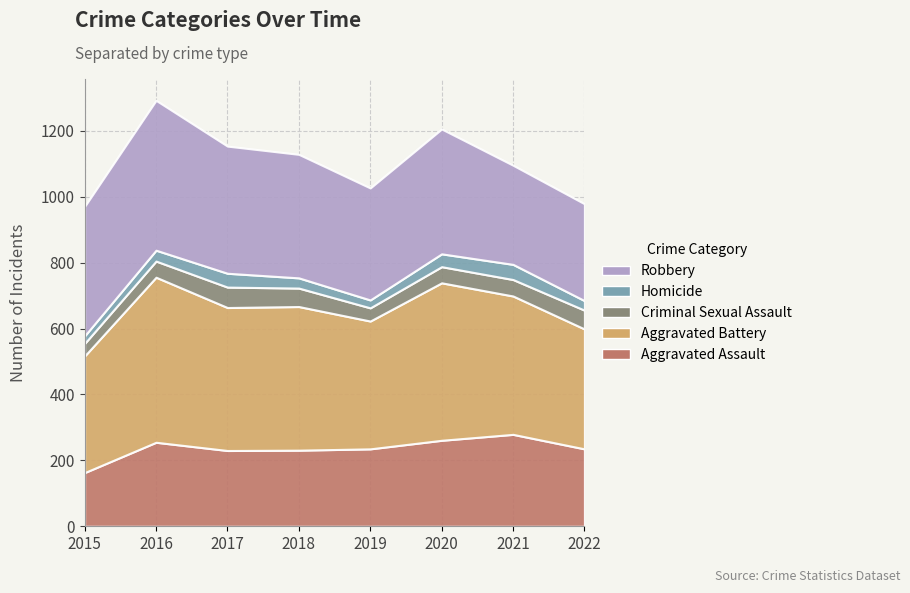

Which series has the widest spread of values?

Robbery